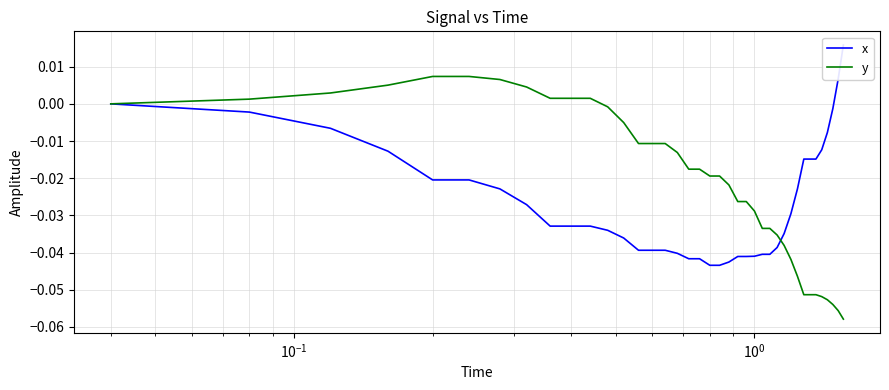

List the series in order of their overall mean, lowest first.

x, y